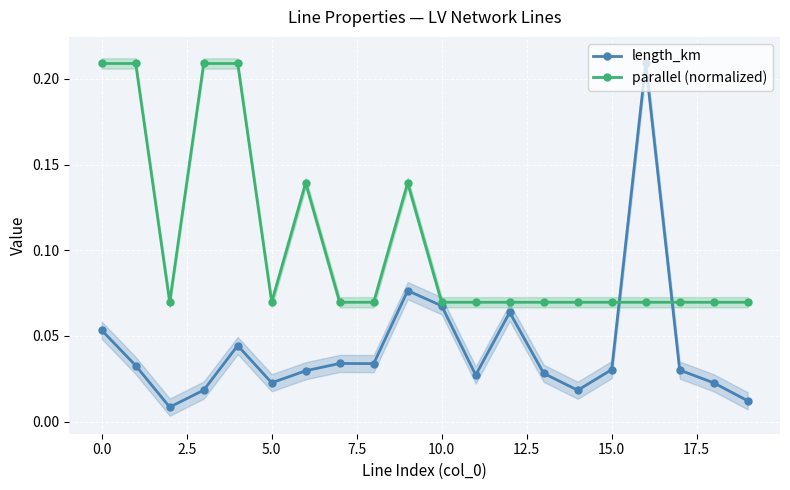

What is the difference between the maximum and second lowest values in the parallel (normalized) series?

0.1